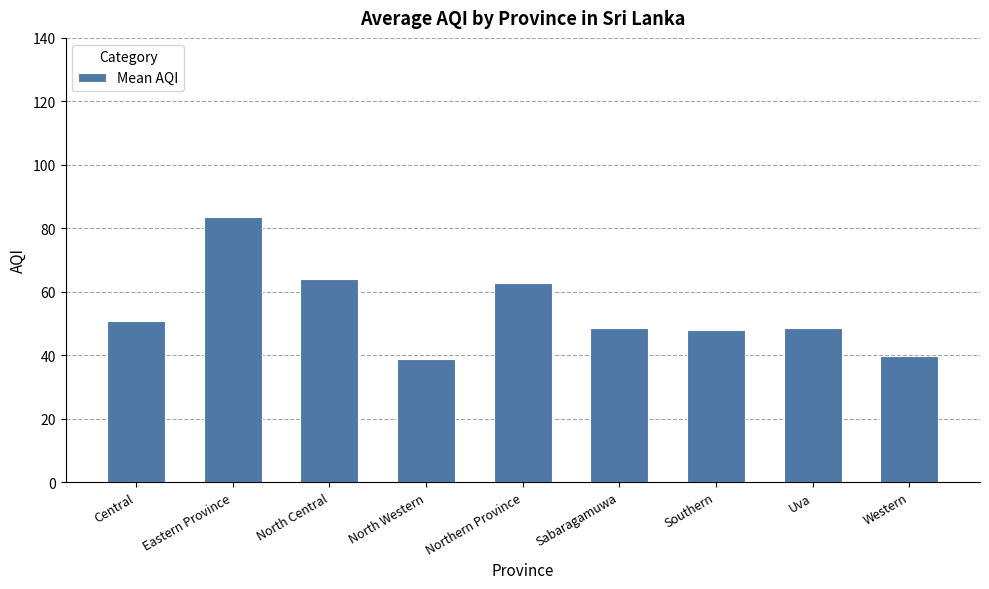

What position from the left is Southern?

7